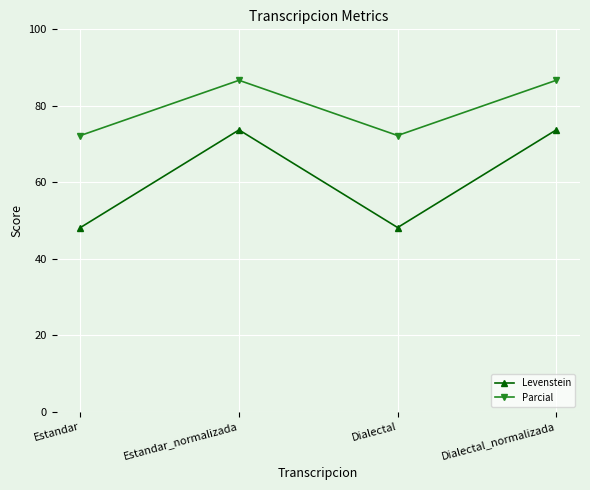

What is the spread (max minus min) of values at Estandar_normalizada?

13.0